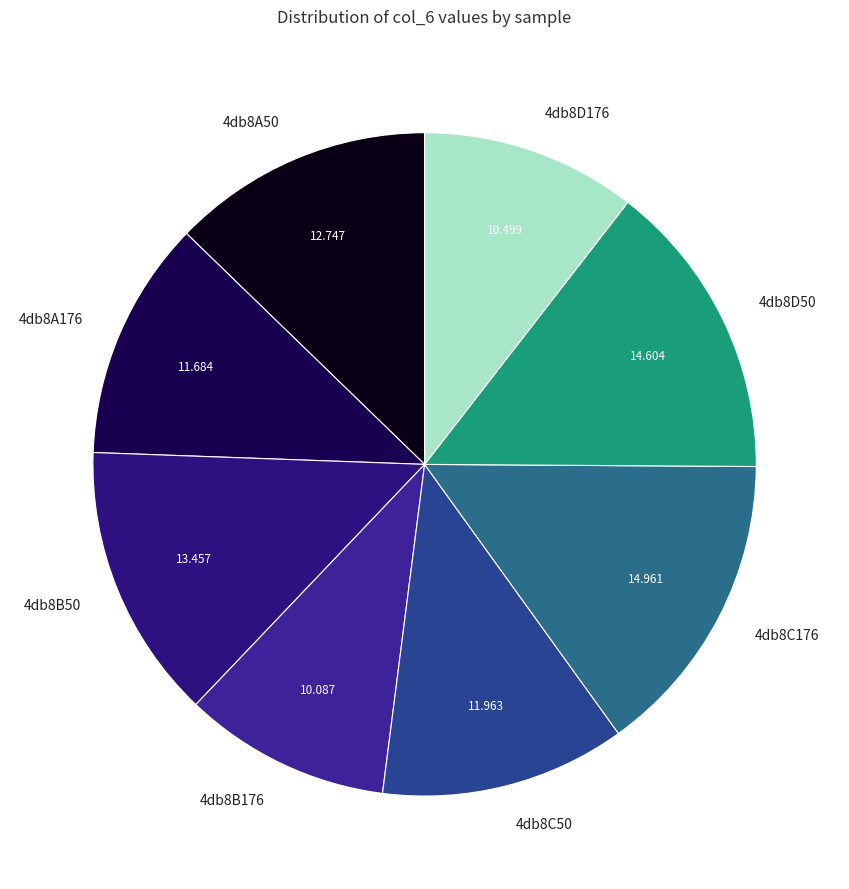

Does 4db8A50 account for over 50% of the chart?

No